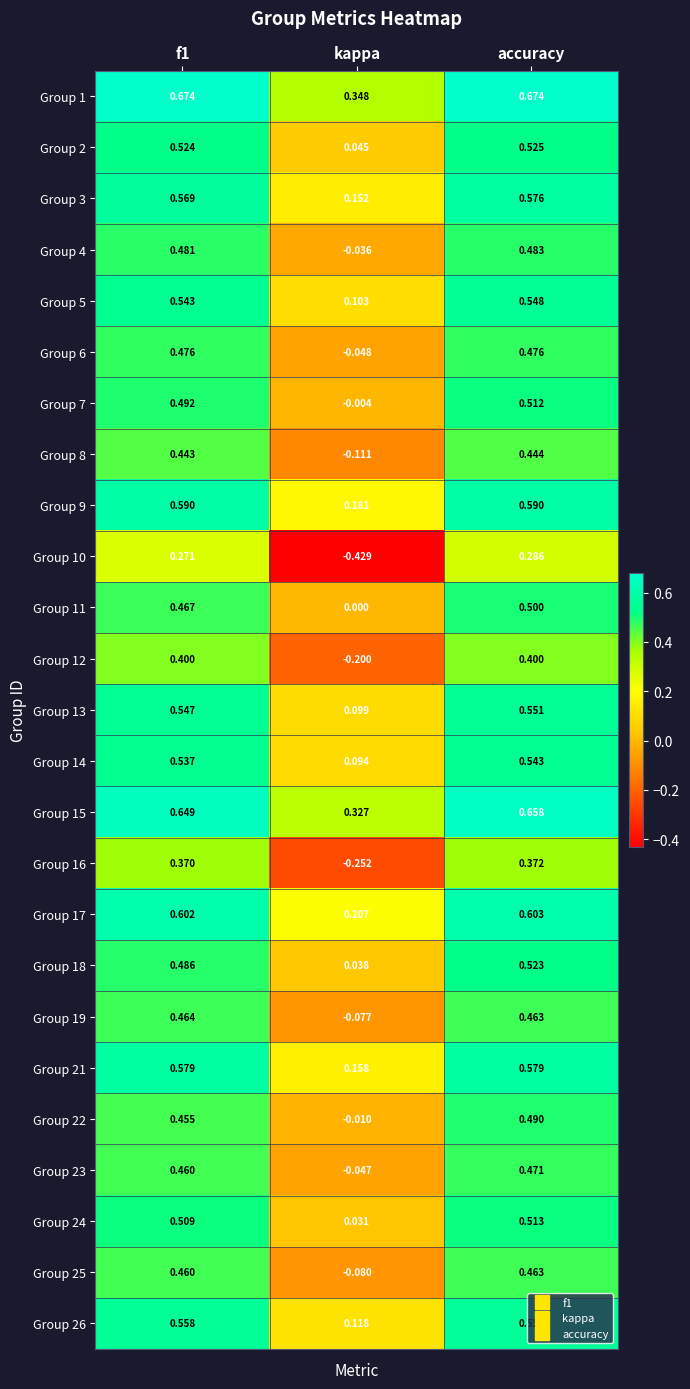

At which label does Group 23 reach its peak?

accuracy